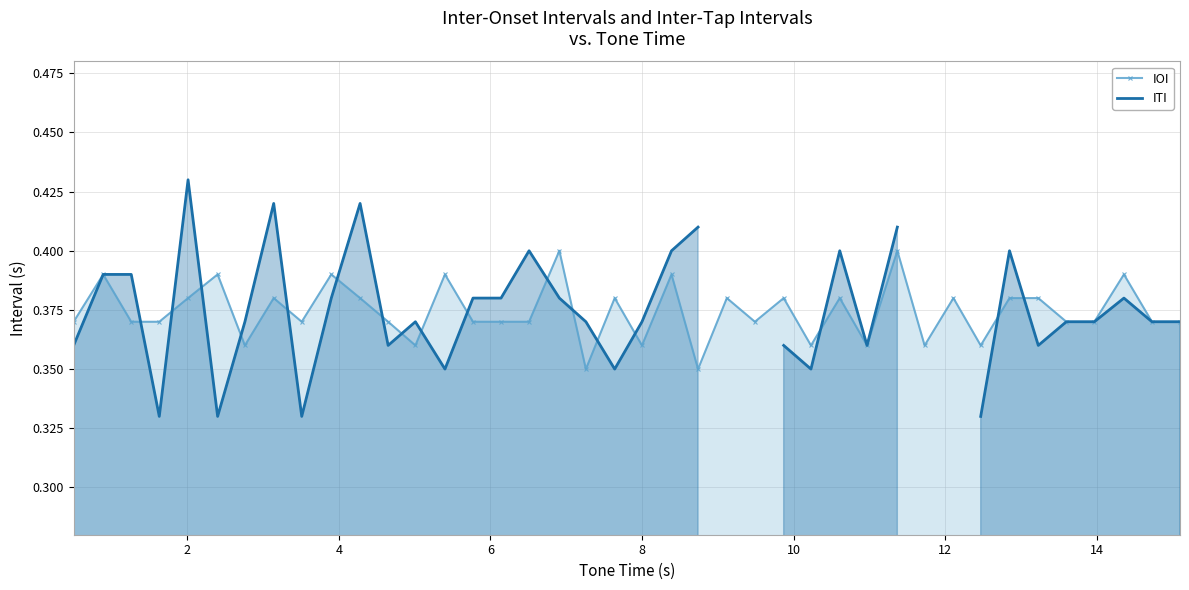

True or false: ITI and IOI intersect in this chart.

True